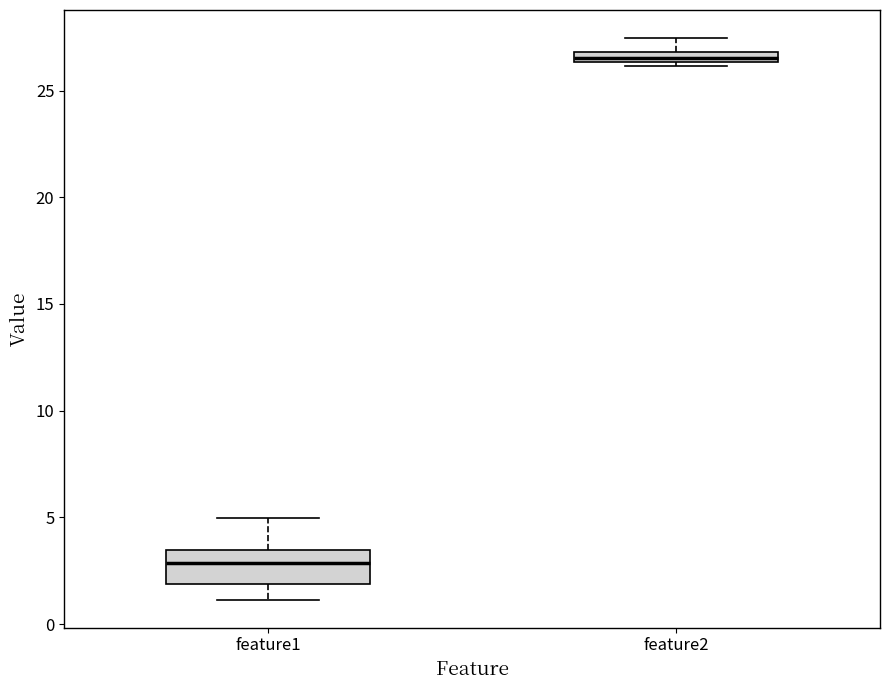

Which box has the highest median line?

feature2